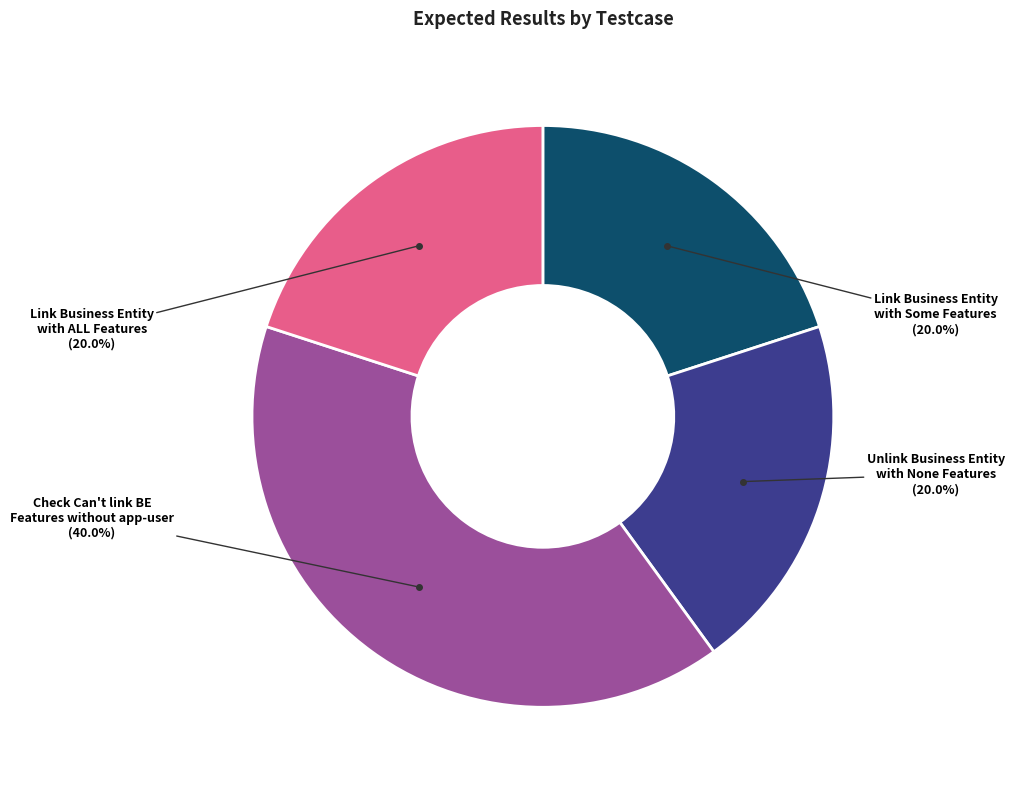

Which category has the biggest portion of the pie?

Check Can't link BE Features without app-user